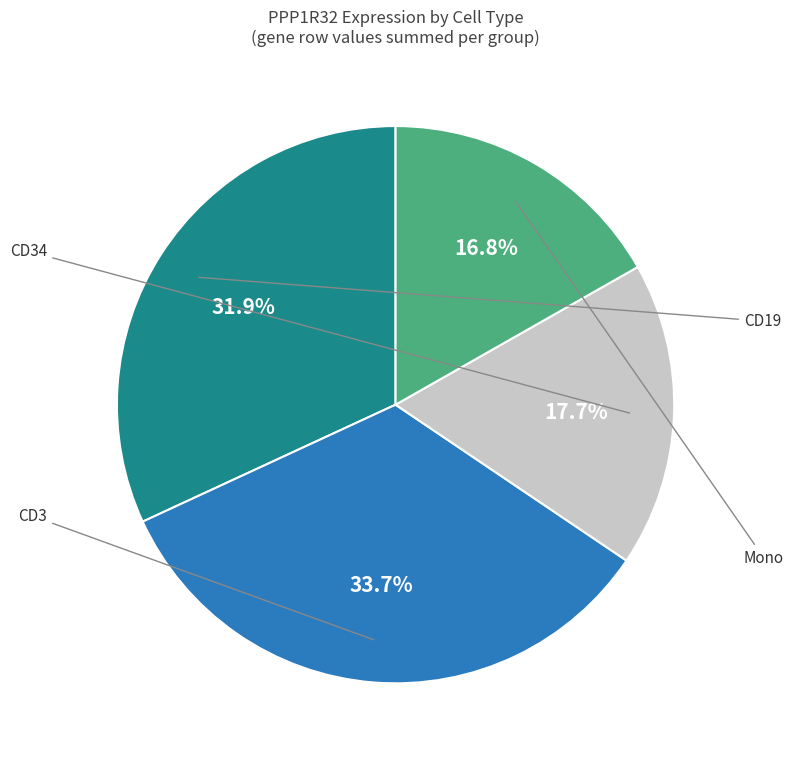

Is there any slice that represents more than half of the pie?

No